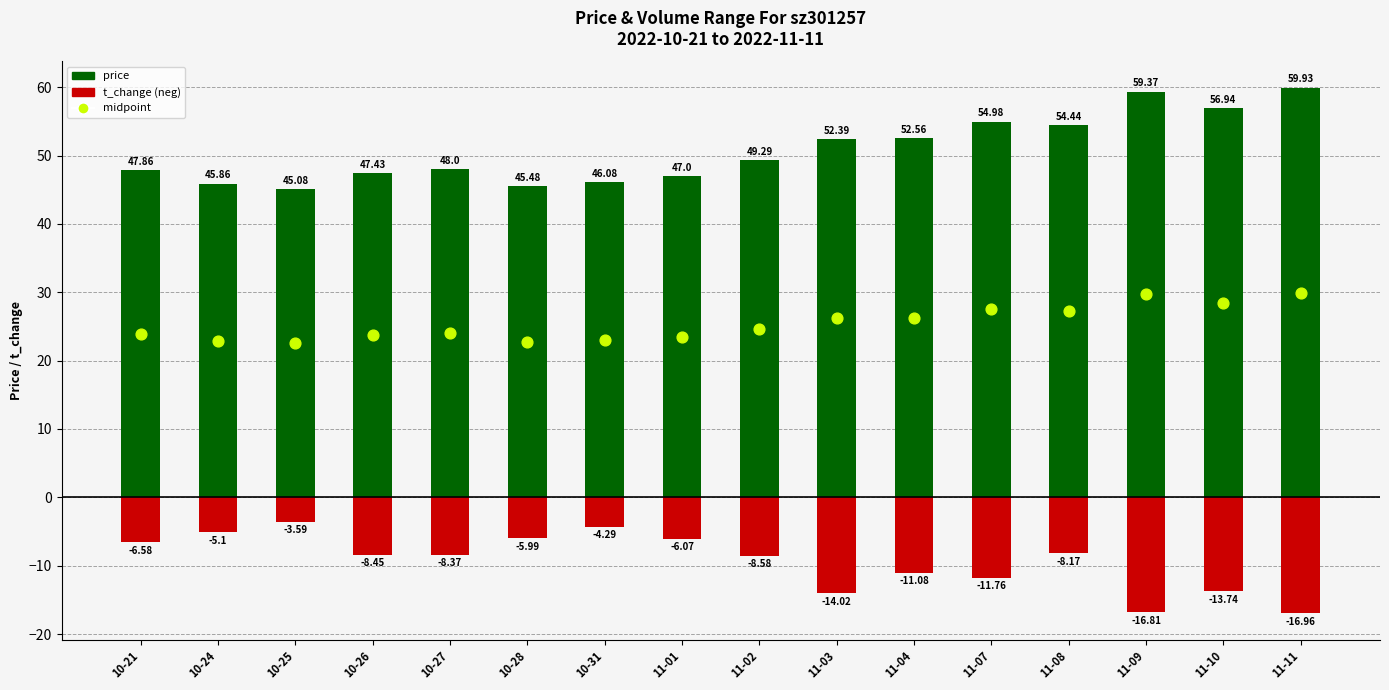

What are all the series names shown in the legend?

price, t_change (neg), midpoint